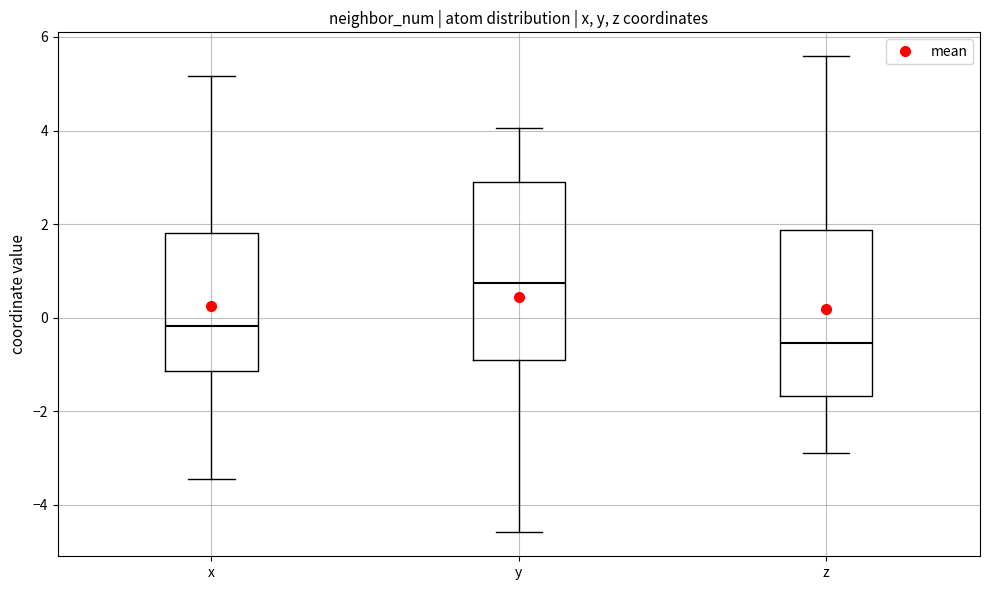

Which box has the lowest median line?

z